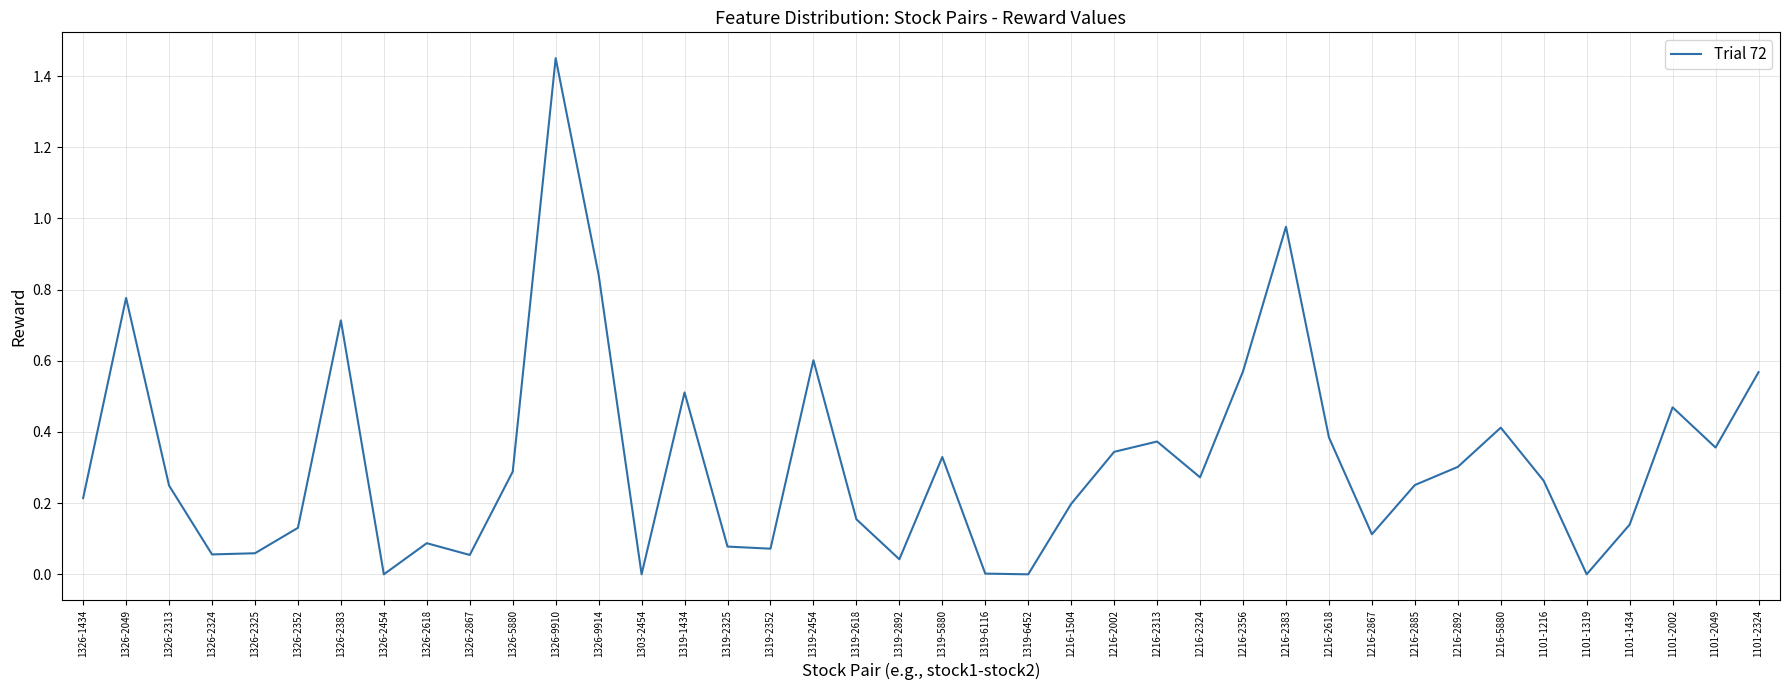

What is the difference between the values at 1216-2383 and 1326-5880?

0.7